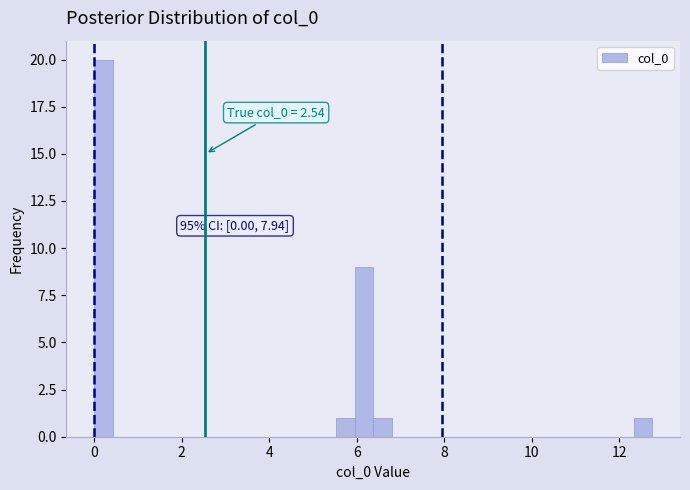

Read against the x-axis, roughly where is the centre of the tallest bar?

0.2